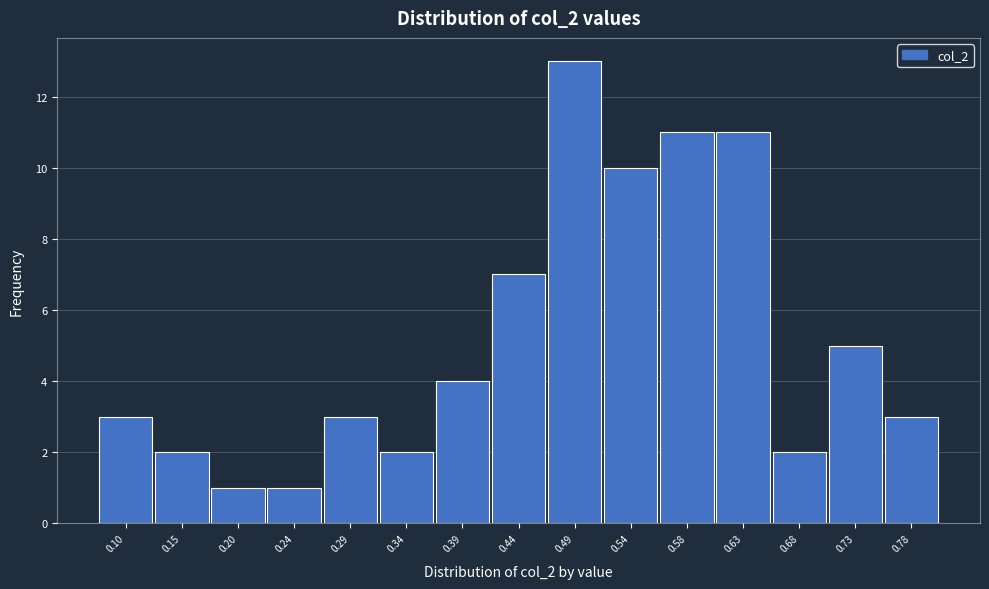

Reading left to right, what are all the values shown in this chart?

3	2	1	1	3	2	4	7	13	10	11	11	2	5	3